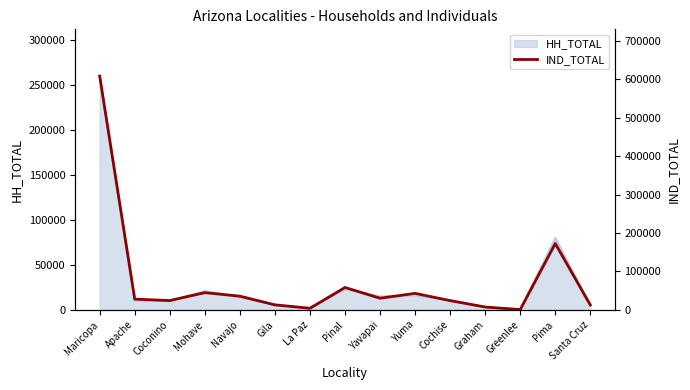

True or false: the data shows 5586 at Gila.

False